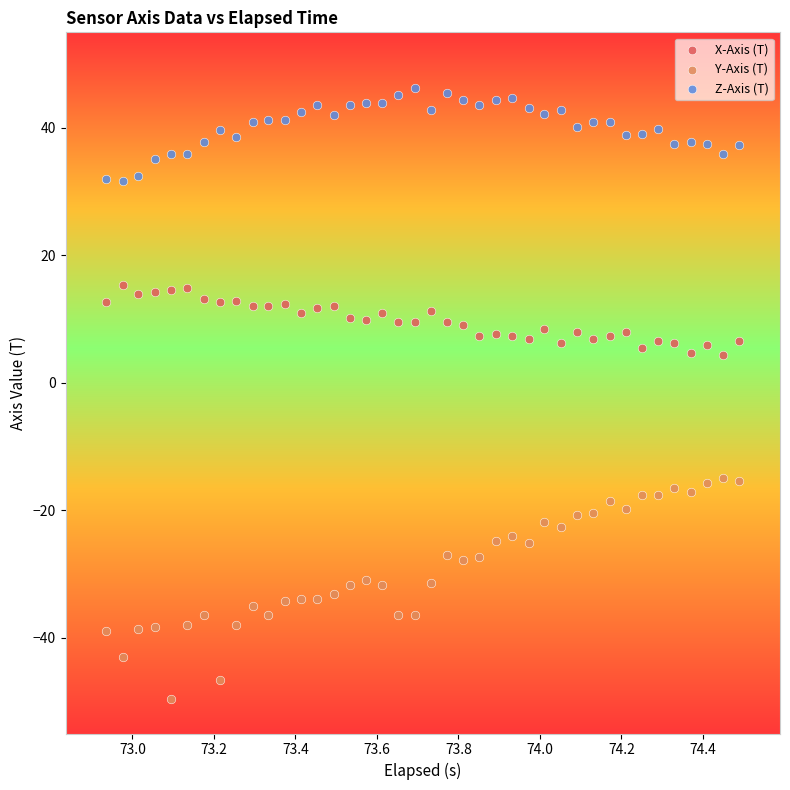

Which series has the widest spread of Y values?

Y-Axis (T)